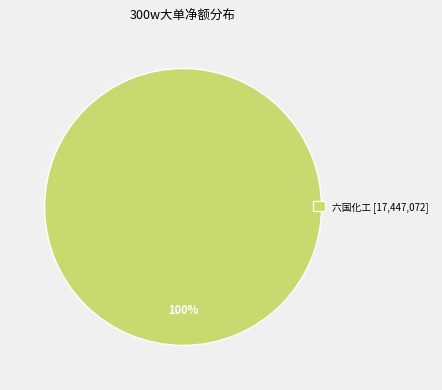

Rank the categories by value from highest to lowest.

六国化工 [17,447,072]